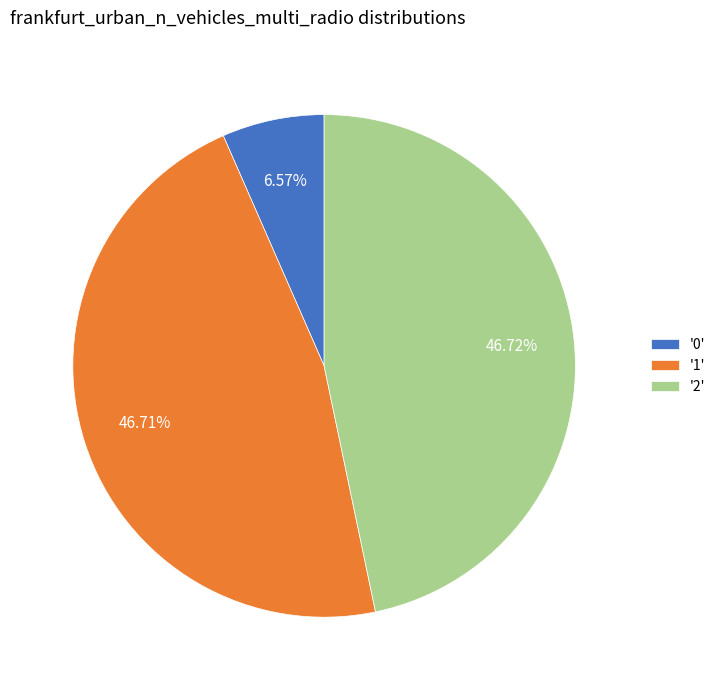

What is the ratio of the value at '2' to the value at '1'?

1.0